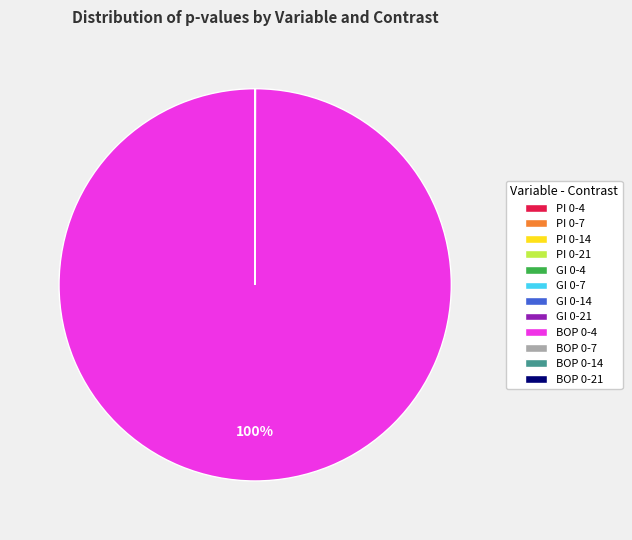

To the nearest percent, what percentage of the pie is BOP 0-4?

100%